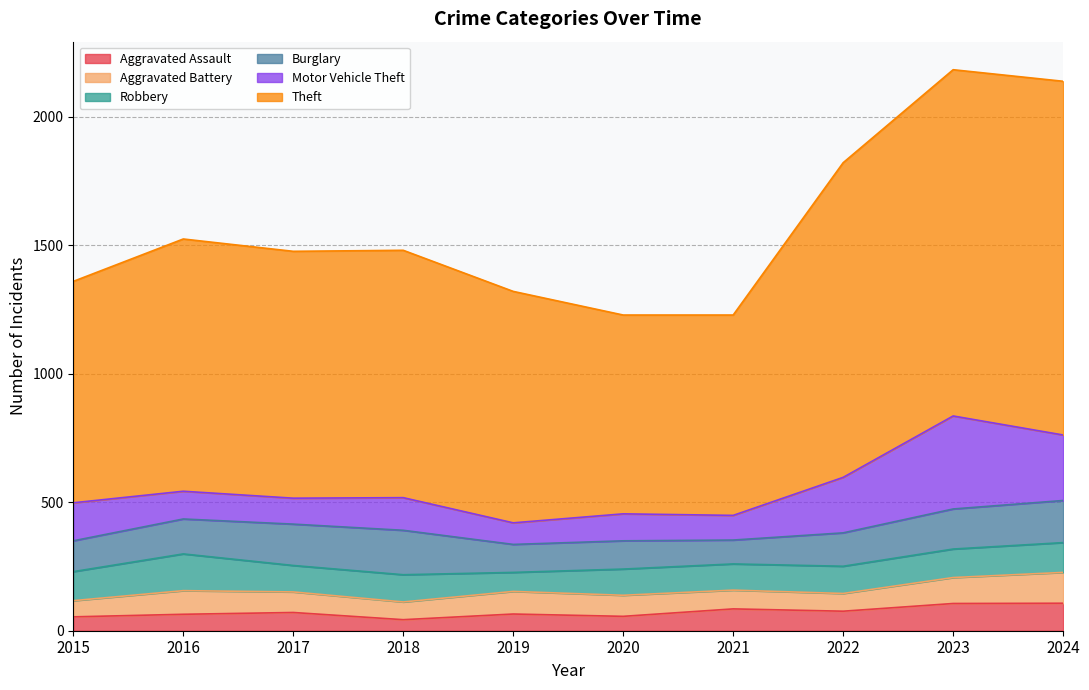

What is the difference between the second highest and minimum values in the Theft series?

574